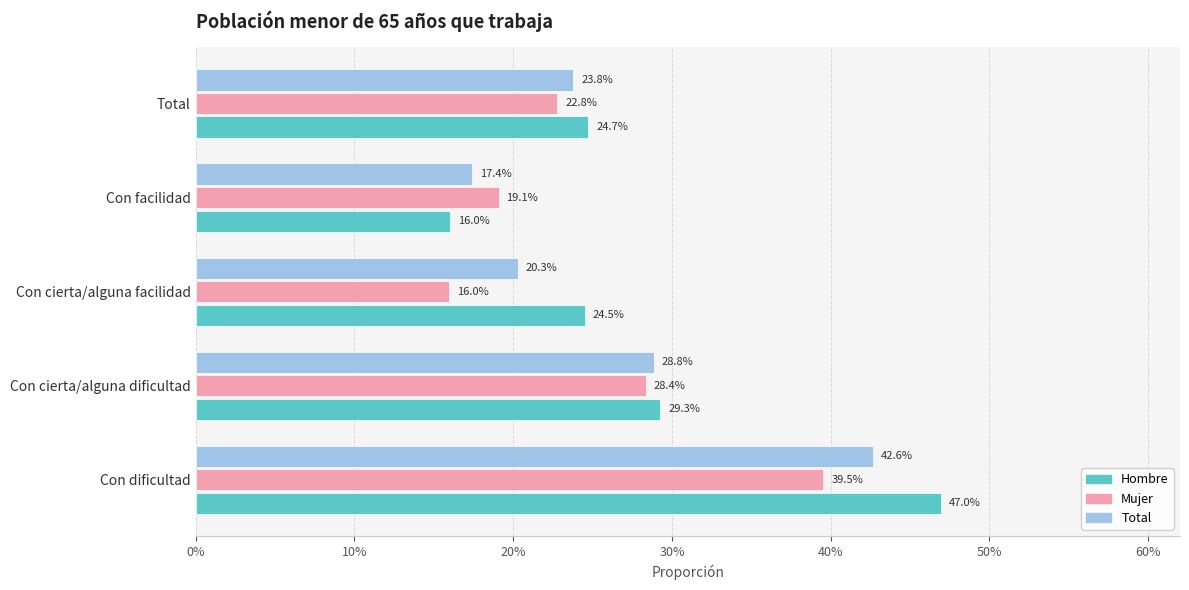

Which series has the widest spread of values?

Hombre